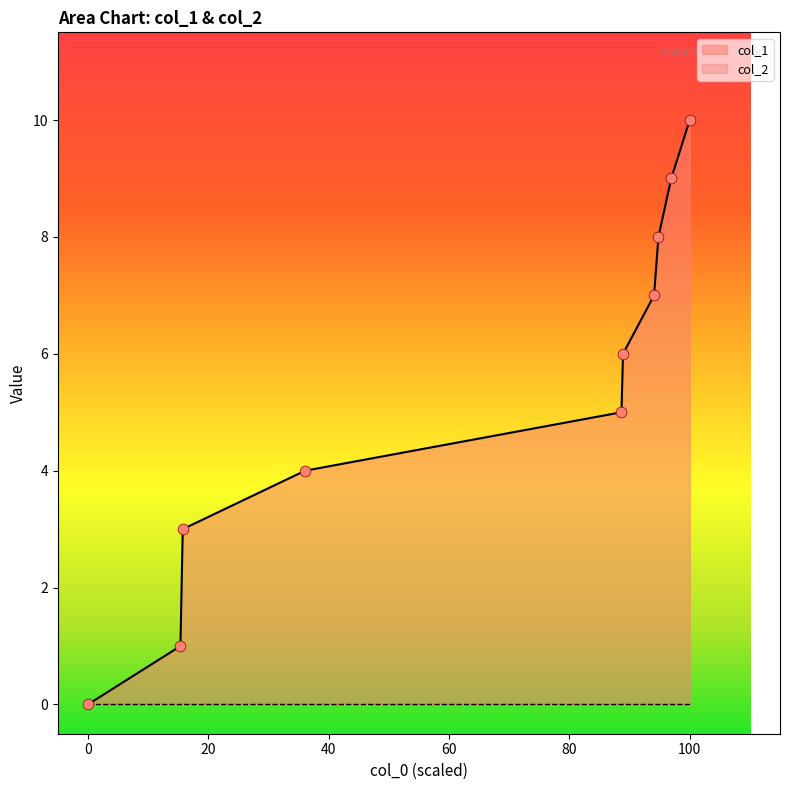

What is the change in value from 1447287446 to 1453850306?

+4